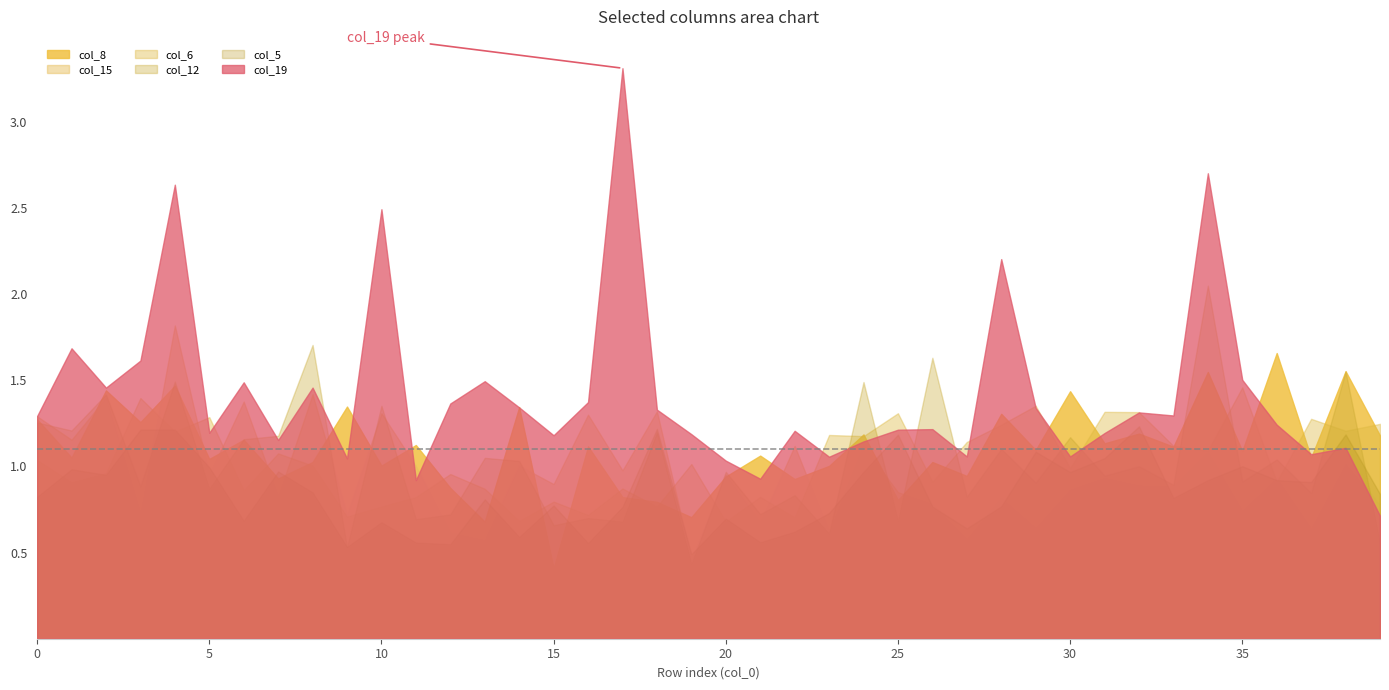

Reading left to right, what are all the values shown in this chart?

col_8: 0=1.3	1=1.1	2=1.4	3=1.3	4=1.5	5=1.0	6=1.2	7=0.9	8=1.0	9=1.3	10=1.0	11=1.1	12=0.9	13=0.7	14=1.3	15=0.4	16=1.1	17=0.8	18=0.8	19=0.7	20=0.9	21=1.1	22=0.9	23=1.0	24=1.2	25=0.8	26=1.0	27=0.9	28=1.3	29=1.1	30=1.4	31=1.1	32=1.2	33=1.1	34=1.5	35=1.1	36=1.7	37=1.1	38=1.6	39=1.2
col_15: 0=1.3	1=1.2	2=1.4	3=0.7	4=1.8	5=1.0	6=1.4	7=0.8	8=1.4	9=0.7	10=1.3	11=1.0	12=0.6	13=0.6	14=1.0	15=0.9	16=1.3	17=1.0	18=1.3	19=0.5	20=1.0	21=0.7	22=1.1	23=0.6	24=1.1	25=0.9	26=0.8	27=0.6	28=0.8	29=0.6	30=0.9	31=0.9	32=0.9	33=0.9	34=1.1	35=0.7	36=0.9	37=0.6	38=1.0	39=0.8
col_19: 0=1.3	1=1.7	2=1.5	3=1.6	4=2.6	5=1.2	6=1.5	7=1.2	8=1.5	9=1.0	10=2.5	11=0.9	12=1.4	13=1.5	14=1.3	15=1.2	16=1.4	17=3.3	18=1.3	19=1.2	20=1.0	21=0.9	22=1.2	23=1.1	24=1.1	25=1.2	26=1.2	27=1.1	28=2.2	29=1.3	30=1.1	31=1.2	32=1.3	33=1.3	34=2.7	35=1.5	36=1.2	37=1.1	38=1.1	39=0.7
col_5: 0=0.8	1=1.0	2=1.0	3=1.2	4=1.2	5=1.0	6=0.7	7=1.0	8=0.8	9=0.5	10=0.7	11=0.6	12=0.5	13=0.8	14=0.6	15=0.8	16=0.6	17=0.8	18=1.2	19=0.5	20=0.7	21=0.6	22=0.6	23=0.7	24=1.0	25=1.2	26=0.8	27=0.6	28=0.8	29=1.1	30=1.0	31=1.0	32=1.2	33=0.8	34=0.9	35=1.0	36=0.9	37=0.9	38=1.2	39=0.8
col_6: 0=1.0	1=0.9	2=1.0	3=1.4	4=1.2	5=1.3	6=0.9	7=1.1	8=1.0	9=0.7	10=0.8	11=0.8	12=1.0	13=0.9	14=0.7	15=0.8	16=0.7	17=0.9	18=0.8	19=1.0	20=0.7	21=0.8	22=0.7	23=1.2	24=1.2	25=1.3	26=0.9	27=1.1	28=1.2	29=1.4	30=1.0	31=1.3	32=1.3	33=1.1	34=1.1	35=1.5	36=0.9	37=1.3	38=1.2	39=1.2
col_12: 0=1.3	1=1.2	2=1.4	3=0.9	4=1.5	5=0.9	6=1.2	7=1.2	8=1.7	9=0.5	10=1.4	11=0.7	12=0.7	13=1.1	14=1.0	15=0.7	16=0.7	17=0.7	18=1.2	19=0.4	20=1.0	21=0.7	22=0.8	23=0.6	24=1.5	25=0.7	26=1.6	27=0.8	28=1.1	29=0.9	30=1.2	31=0.9	32=1.0	33=0.9	34=2.1	35=0.9	36=1.0	37=0.8	38=1.6	39=0.6